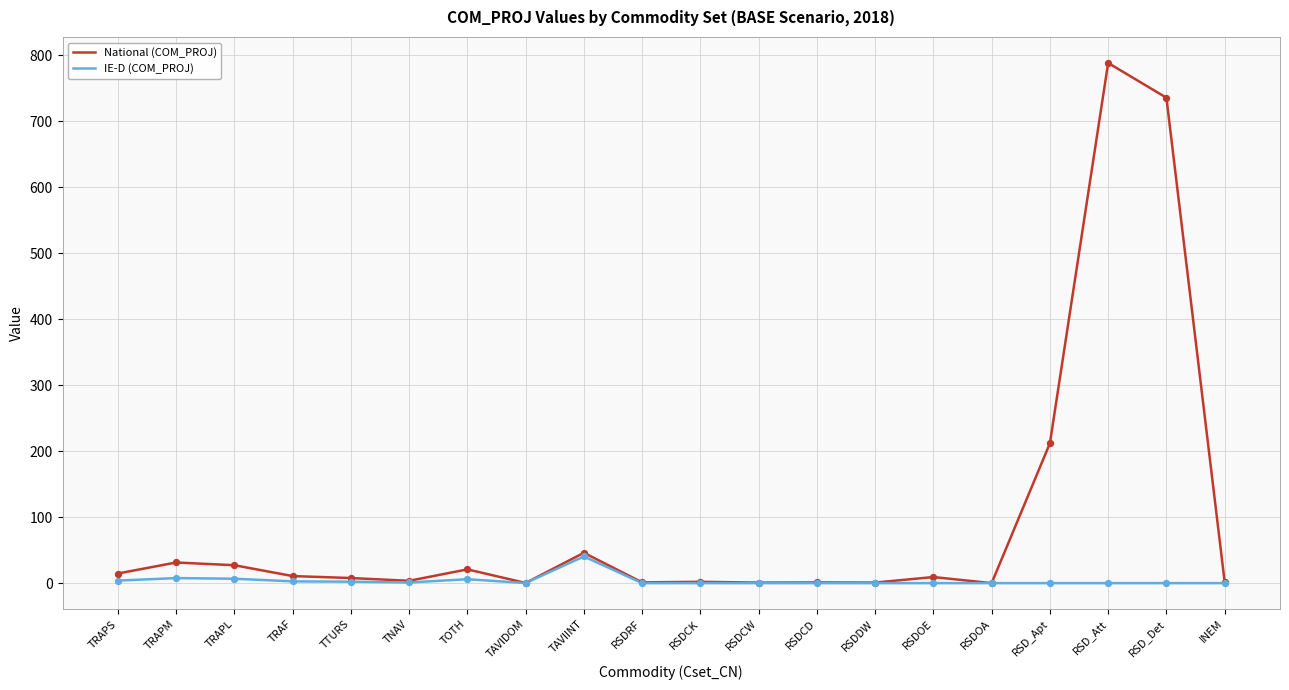

Which series has the largest range (max minus min)?

National (COM_PROJ)